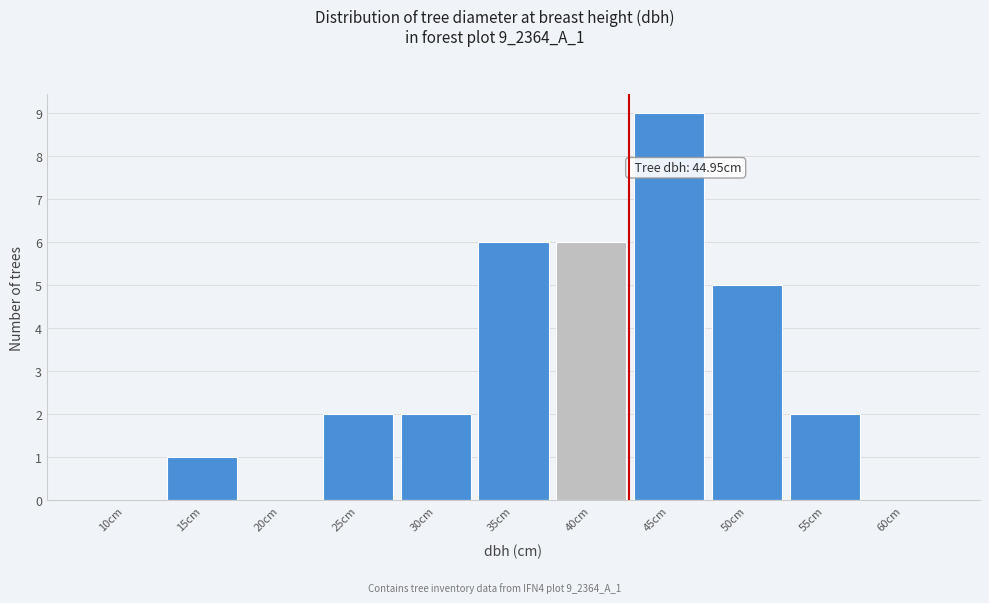

Reading left to right, transcribe all the data shown in this chart.

10cm=0	15cm=1	20cm=0	25cm=2	30cm=2	35cm=6	40cm=6	45cm=9	50cm=5	55cm=2	60cm=0